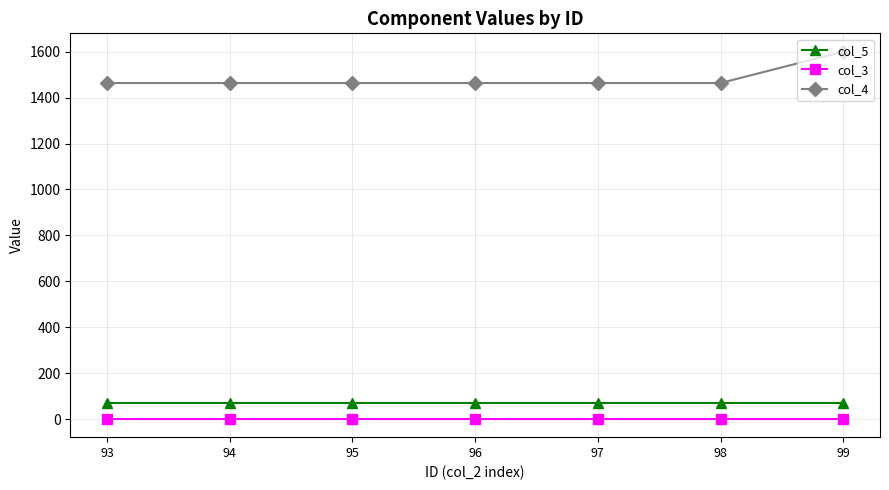

What is the highest value of the col_3 series?

1.0